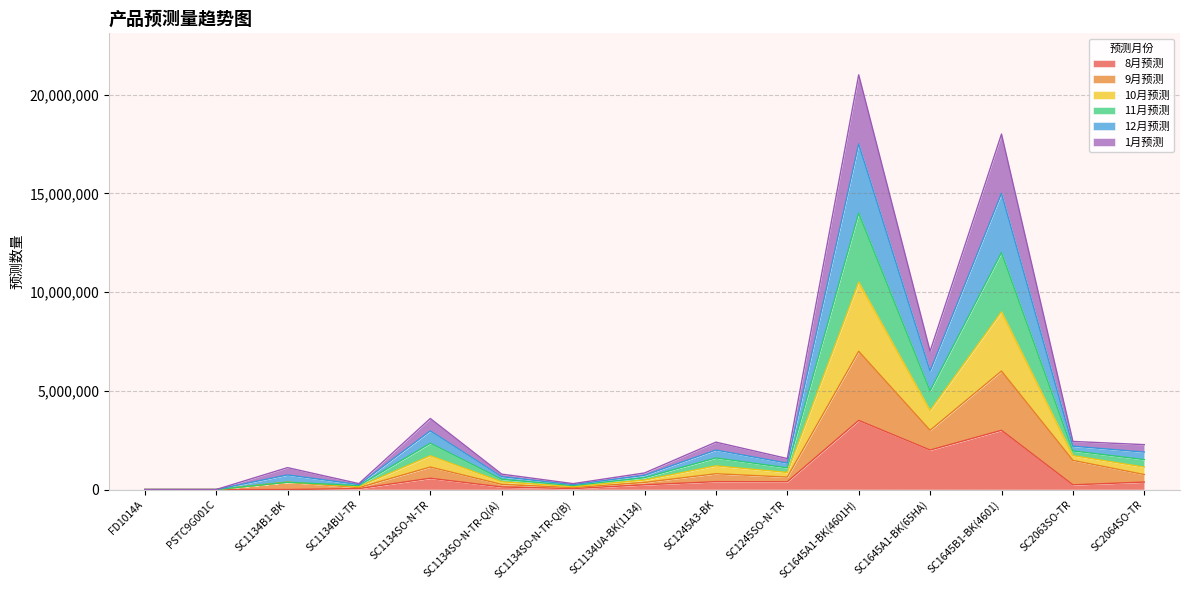

Does the chart have visible grid lines?

Yes